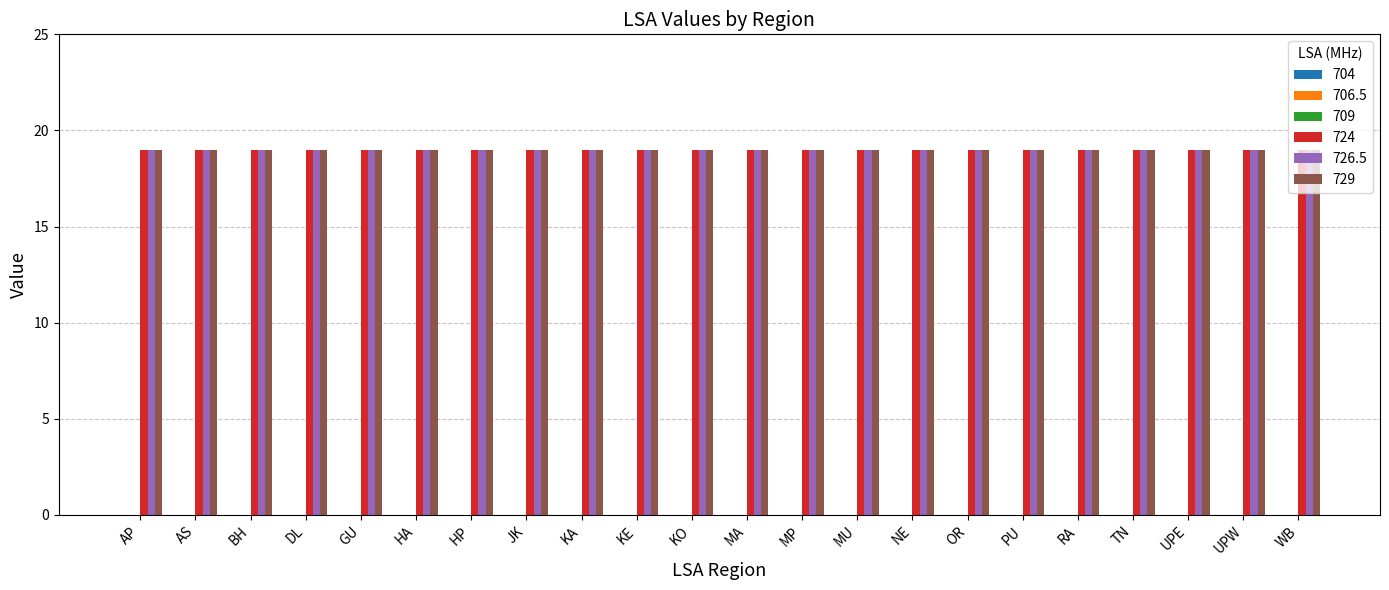

Rank the series by their maximum value, from lowest to highest.

704, 706.5, 709, 724, 726.5, 729